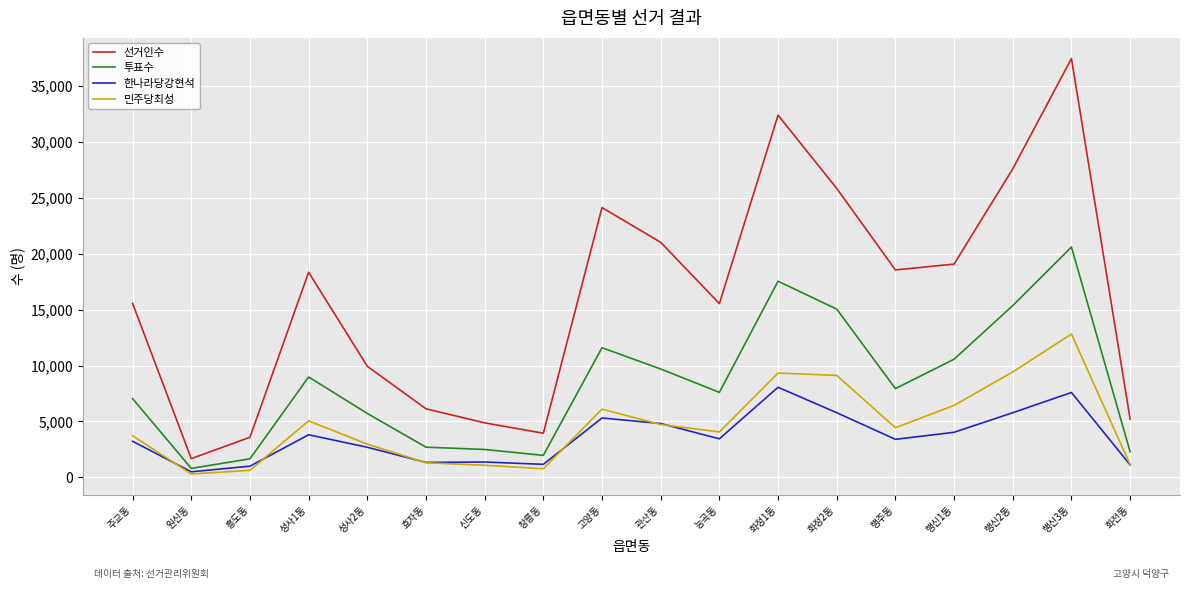

Which series has the largest range (max minus min)?

선거인수